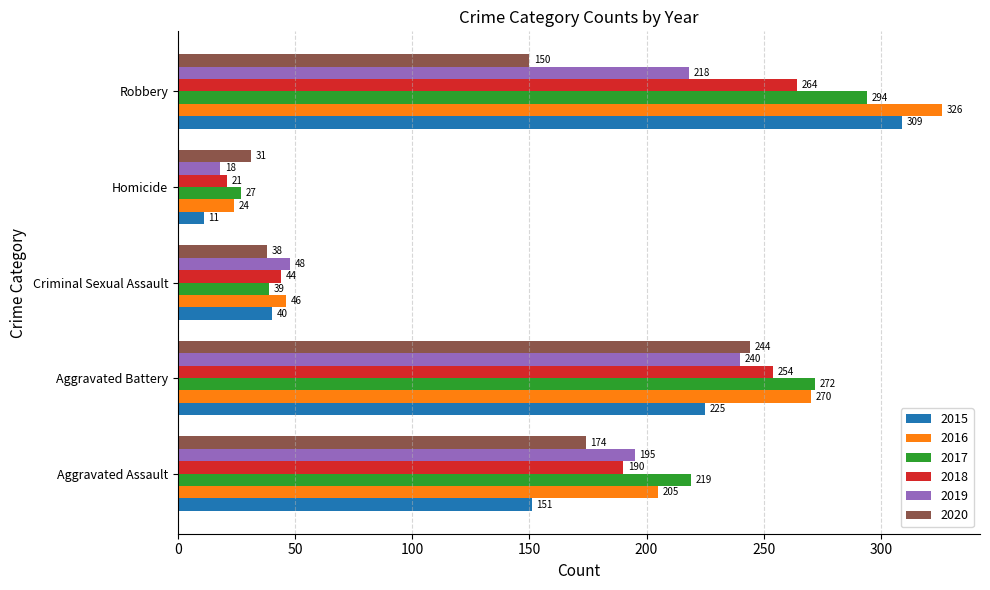

What is the sum of all 2019 values?

719